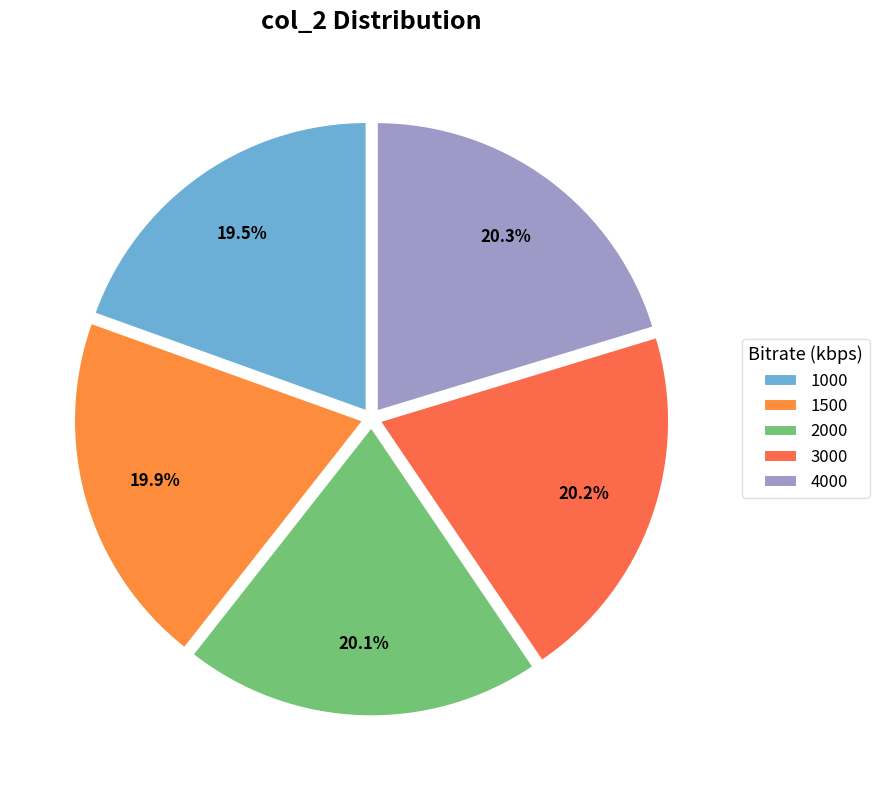

The 2000 slice represents 10% of the pie. True or false?

False